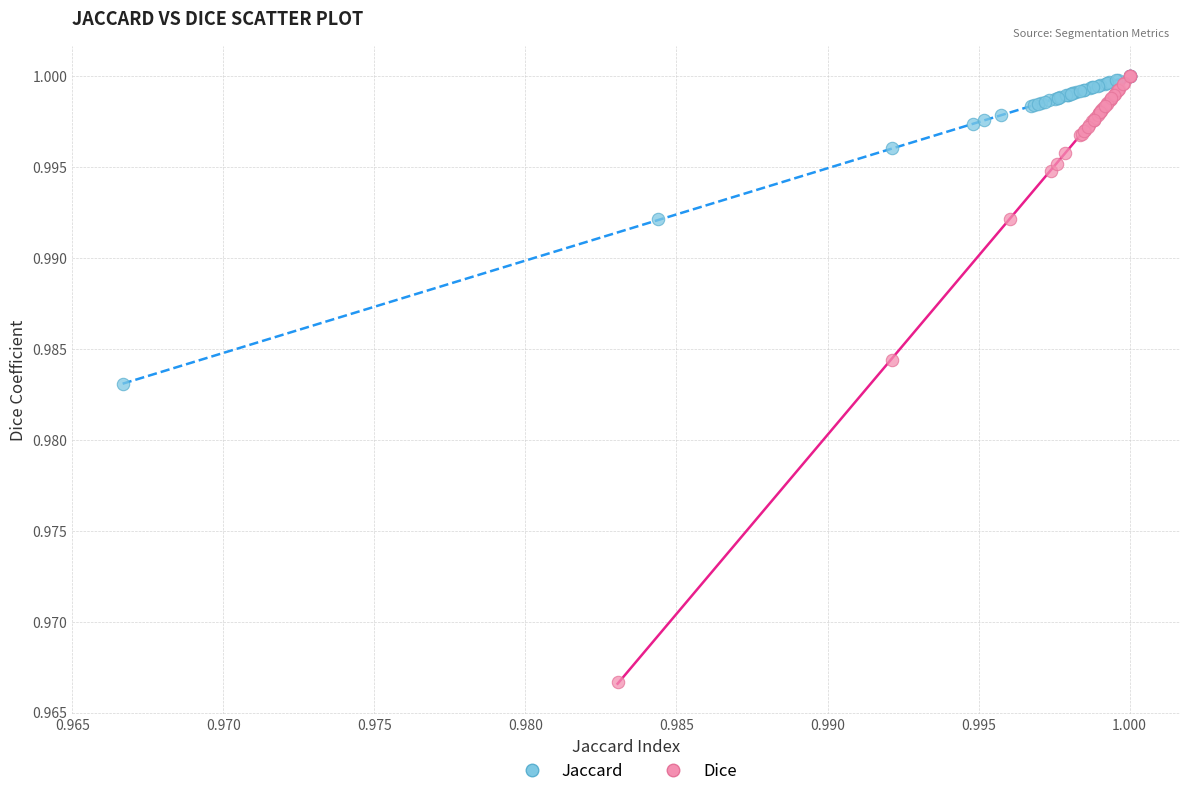

Which series has the widest spread of Y values?

Dice